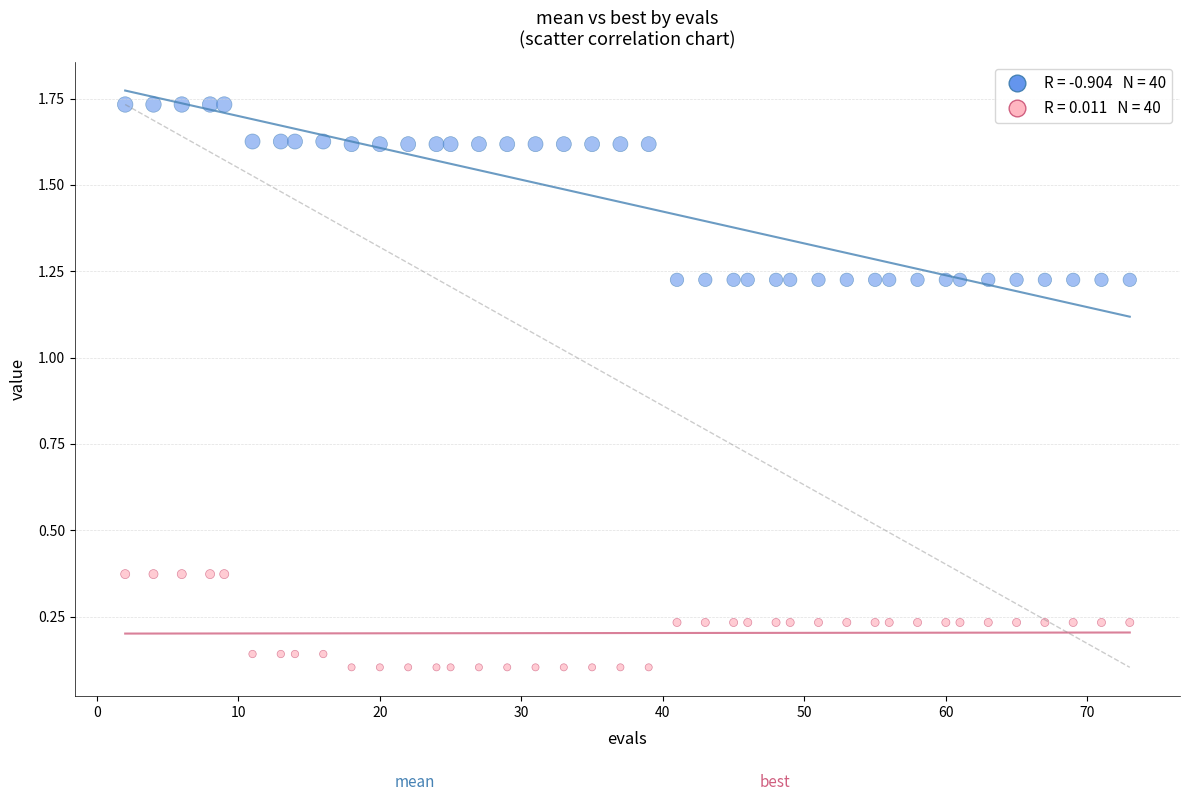

Across all data points, what is the range of X values (max minus min)?

71.0